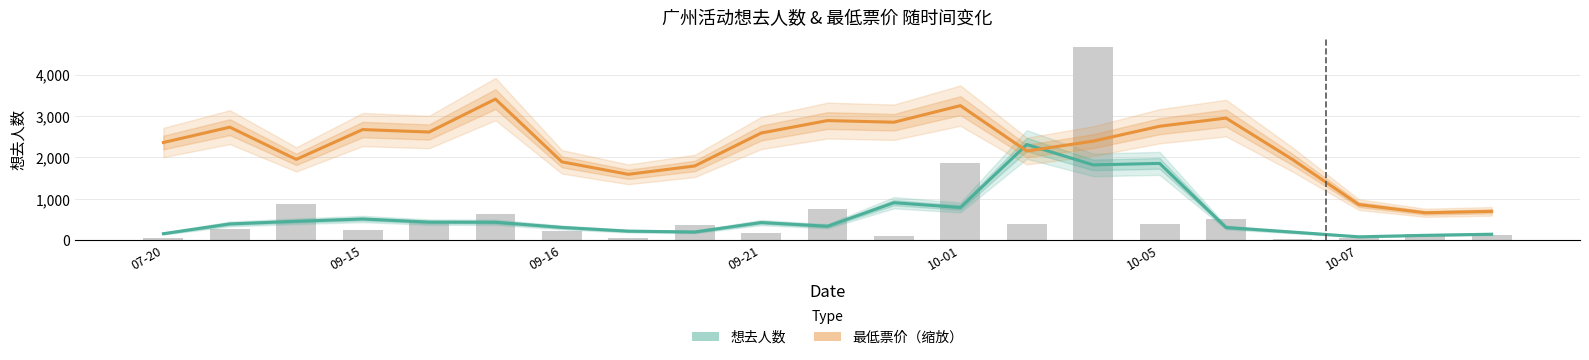

How many groups of bars are there?

21